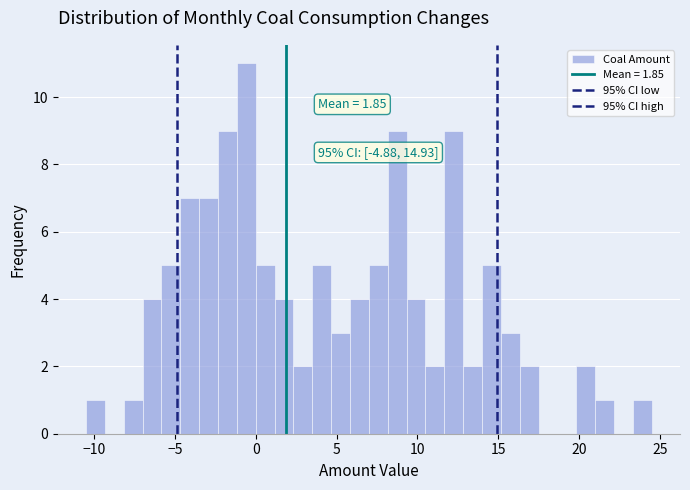

Read against the x-axis, roughly where is the centre of the tallest bar?

-0.5